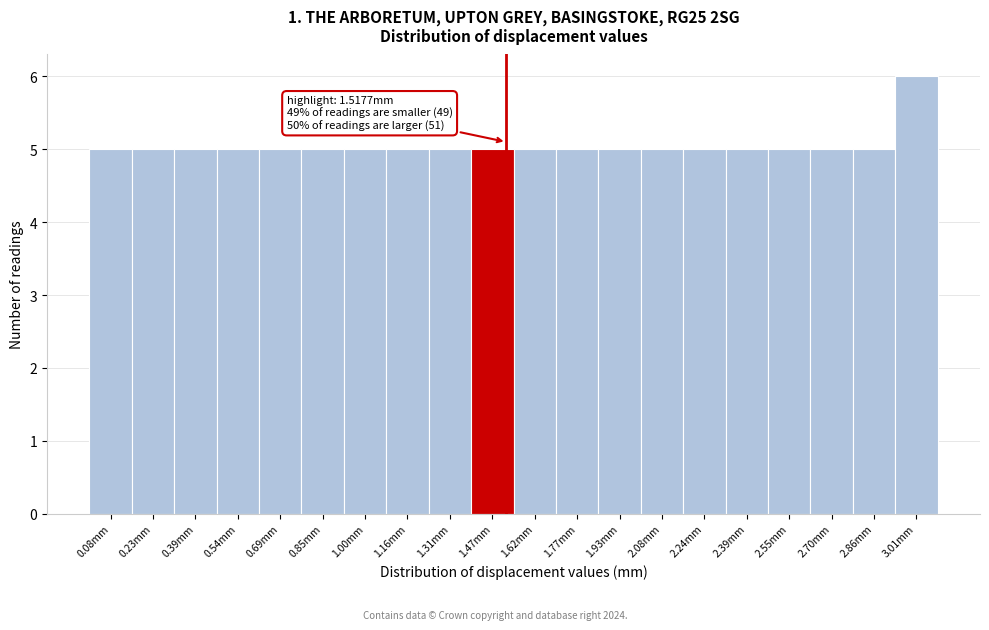

Which range on the x-axis has the tallest bar?

2.94 to 3.08